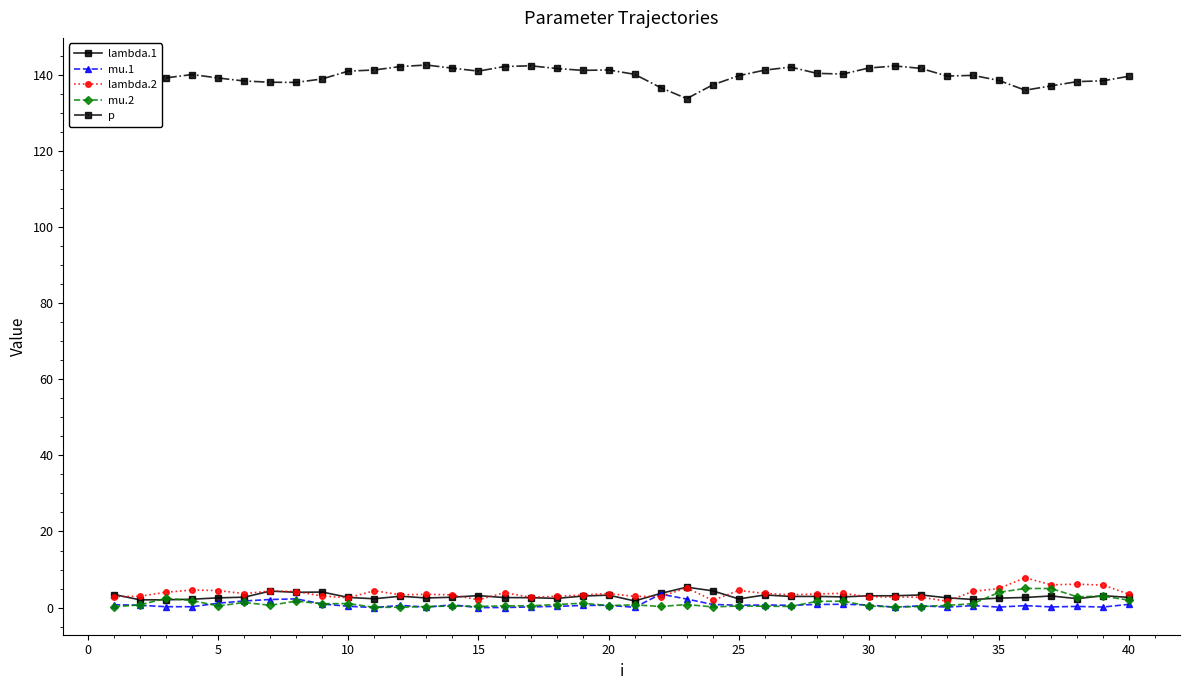

Count the number of categories in the chart.

40